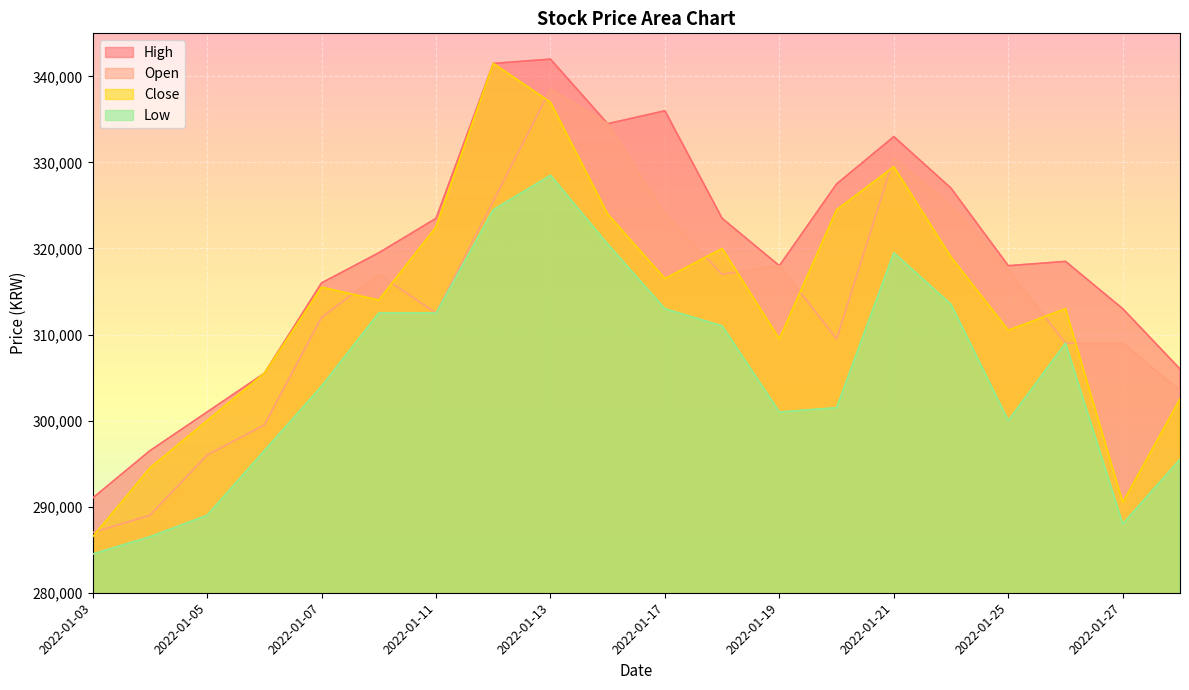

Count the number of data series in this chart.

4